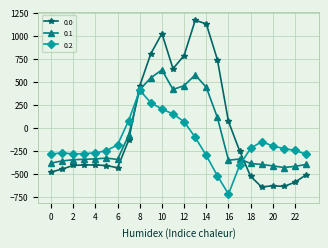

What is the greatest value displayed?

1167.2